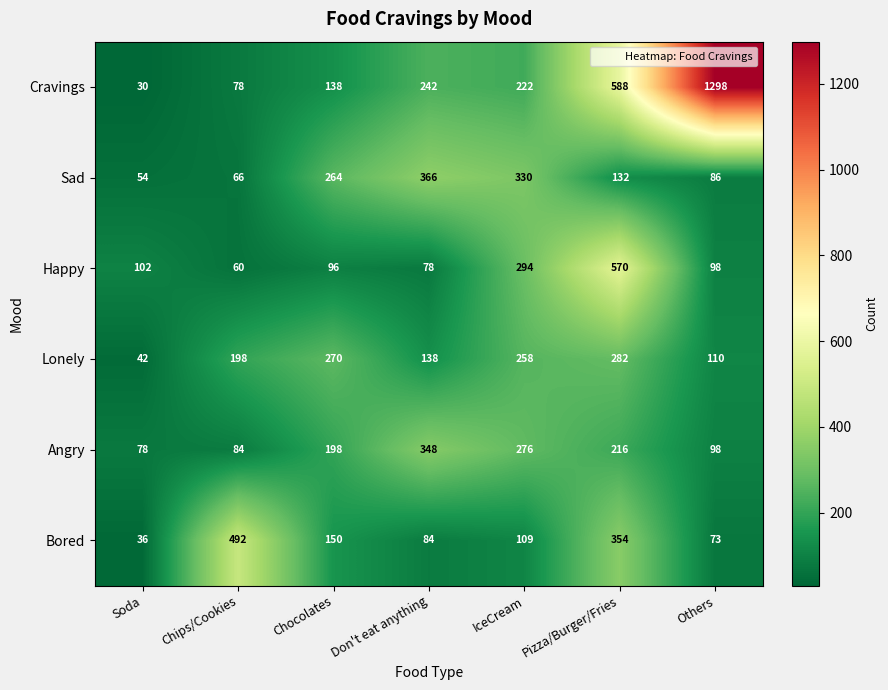

How many categories are shown in the chart?

7